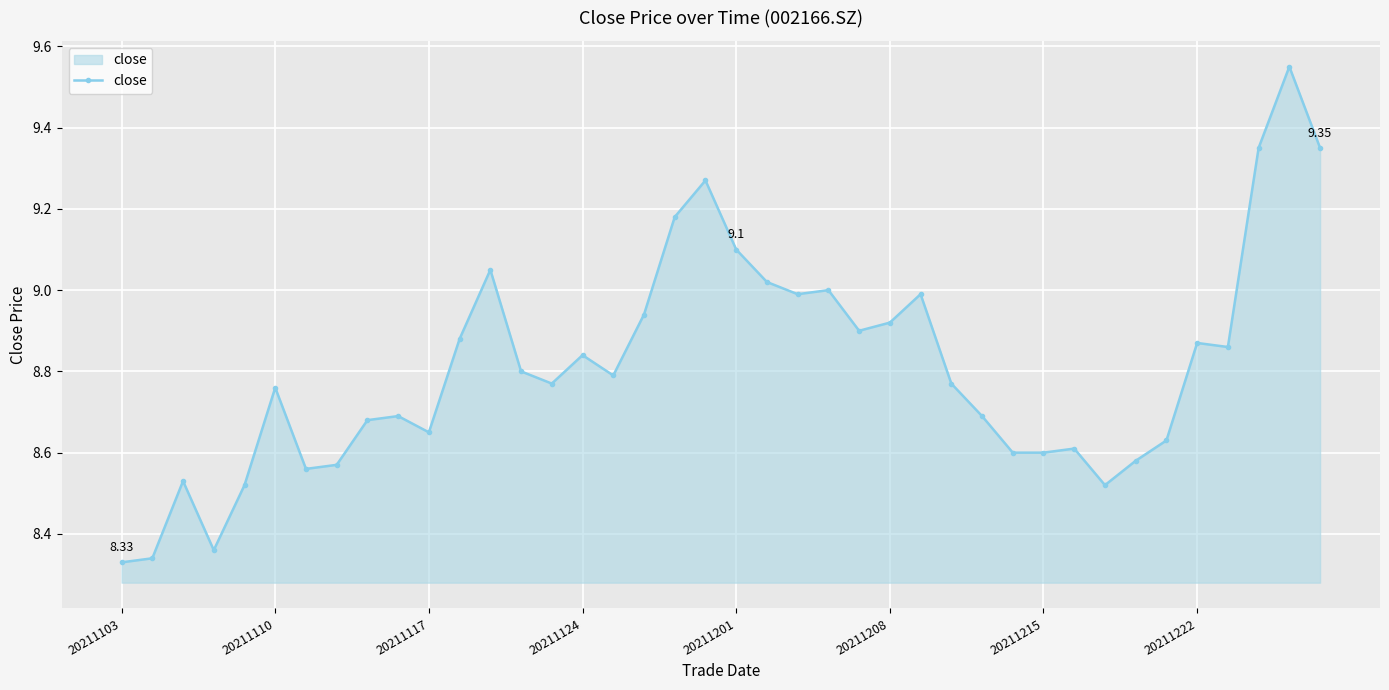

What is the difference between the maximum and minimum values?

1.2